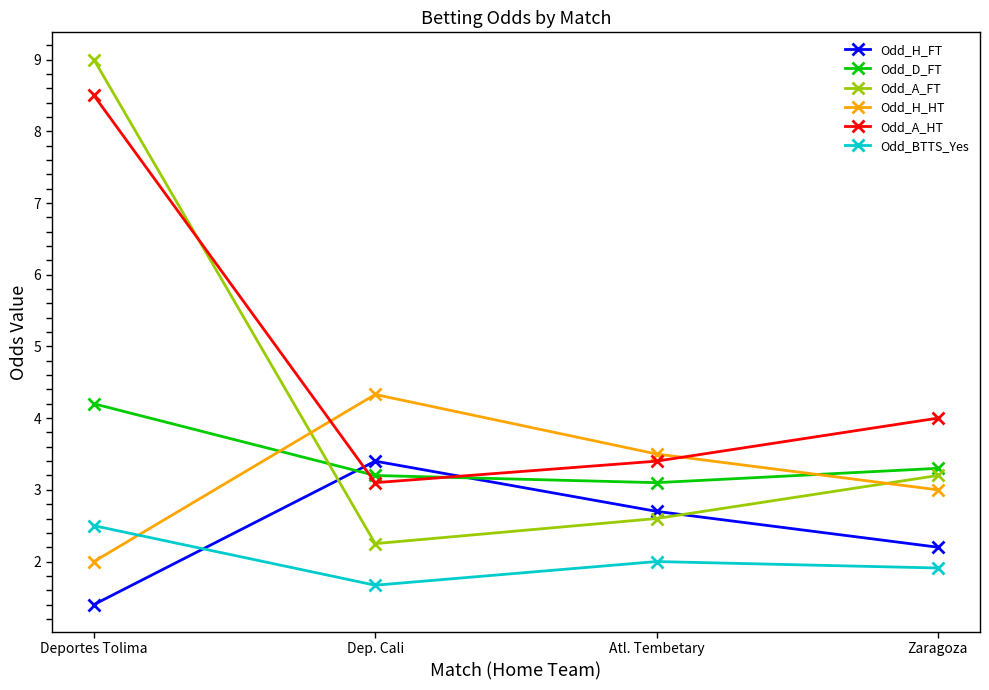

What is the maximum value shown in the chart?

9.0